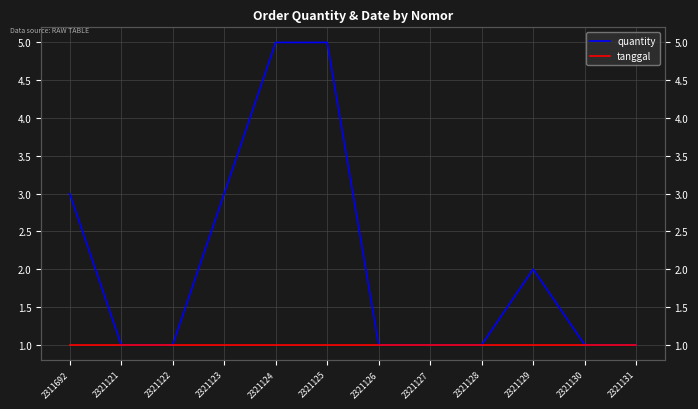

Which series changed the most between 2321129 and 2321130?

quantity